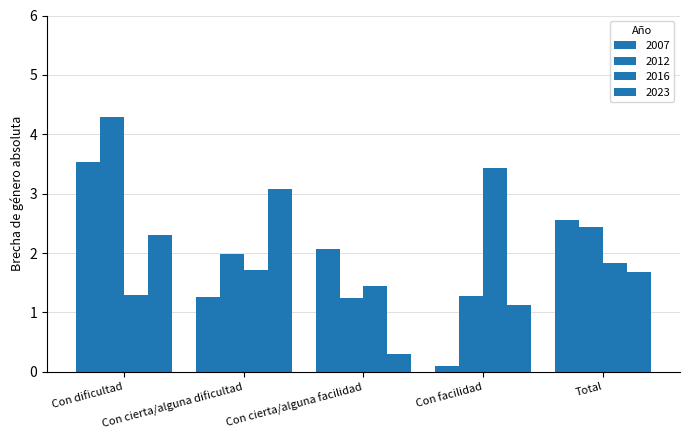

Are the bars grouped side by side (vs. stacked)?

Yes